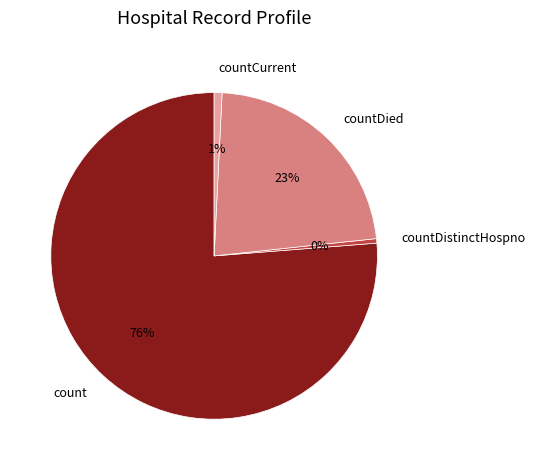

Is there any slice that represents more than half of the pie?

Yes